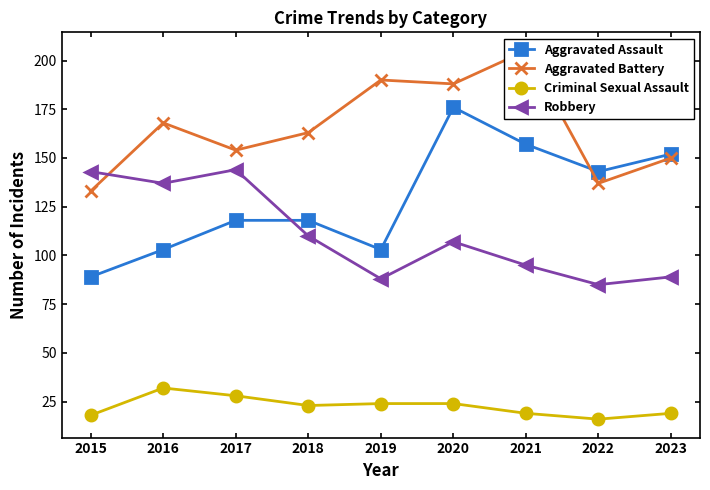

Between 2018 and 2020, which series saw the biggest shift?

Aggravated Assault